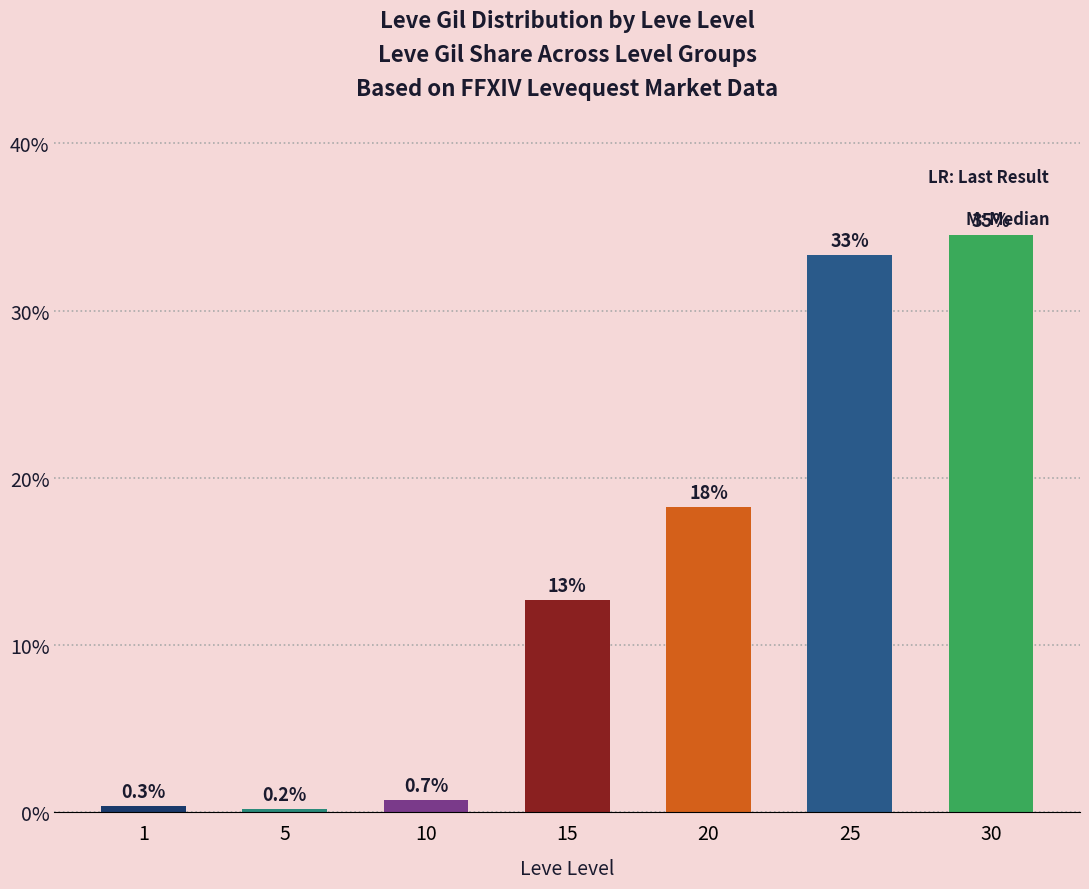

What is the difference between the maximum and second lowest values?

34.2